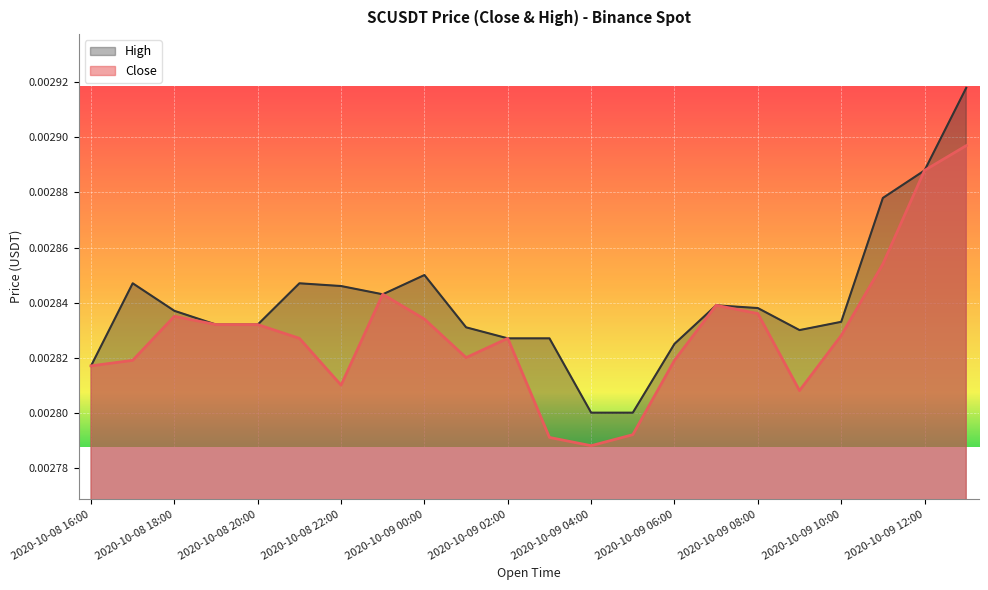

At which category is the sum across all series the highest?

2020-10-09 13:00